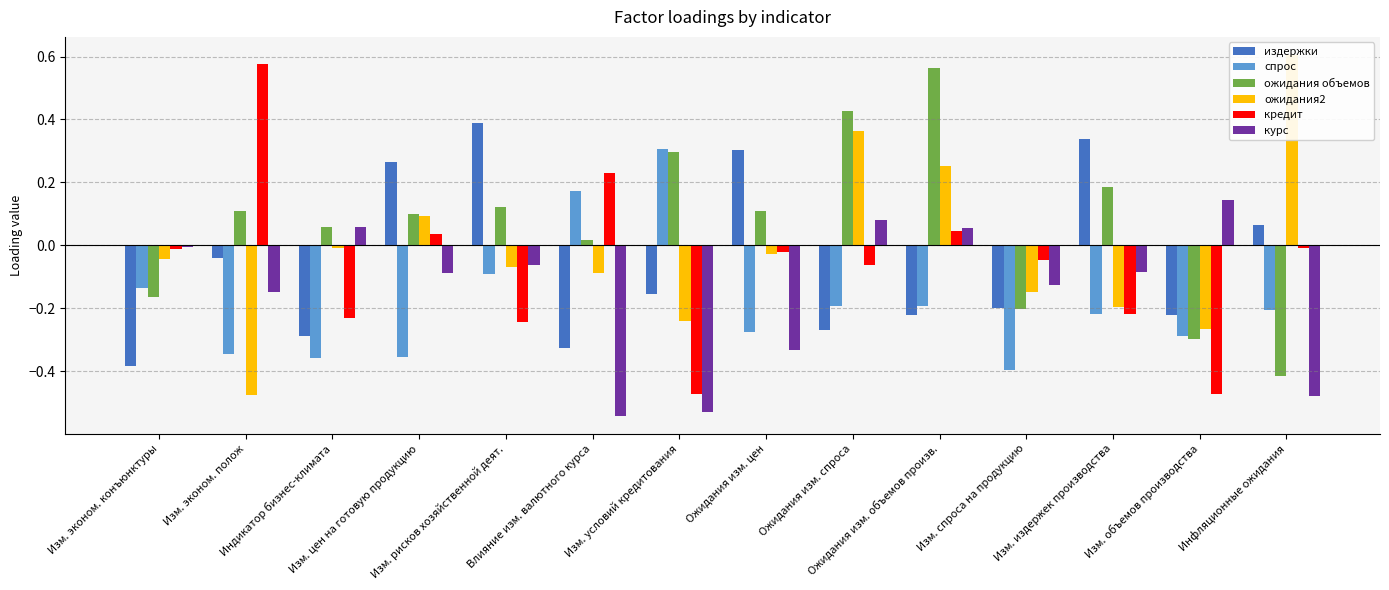

At which category does the chart reach its minimum across all series?

Влияние изм. валютного курса